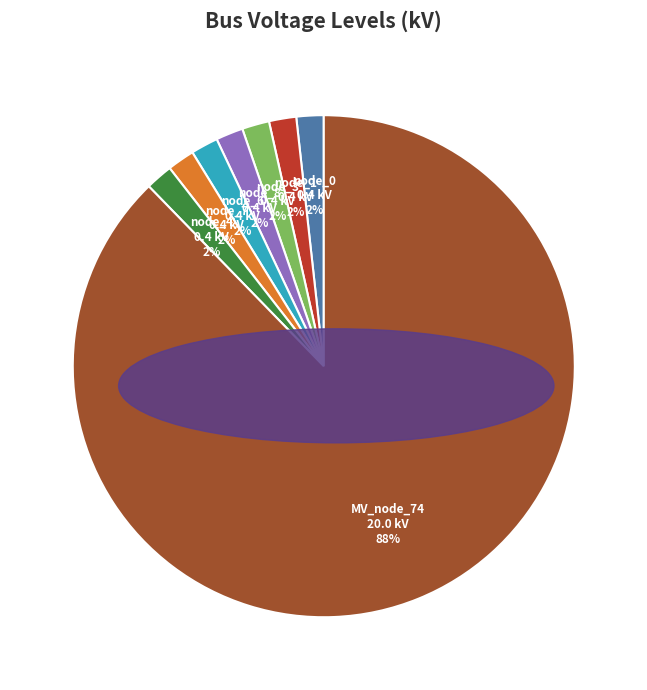

To the nearest percent, what is the average slice percentage?

12%